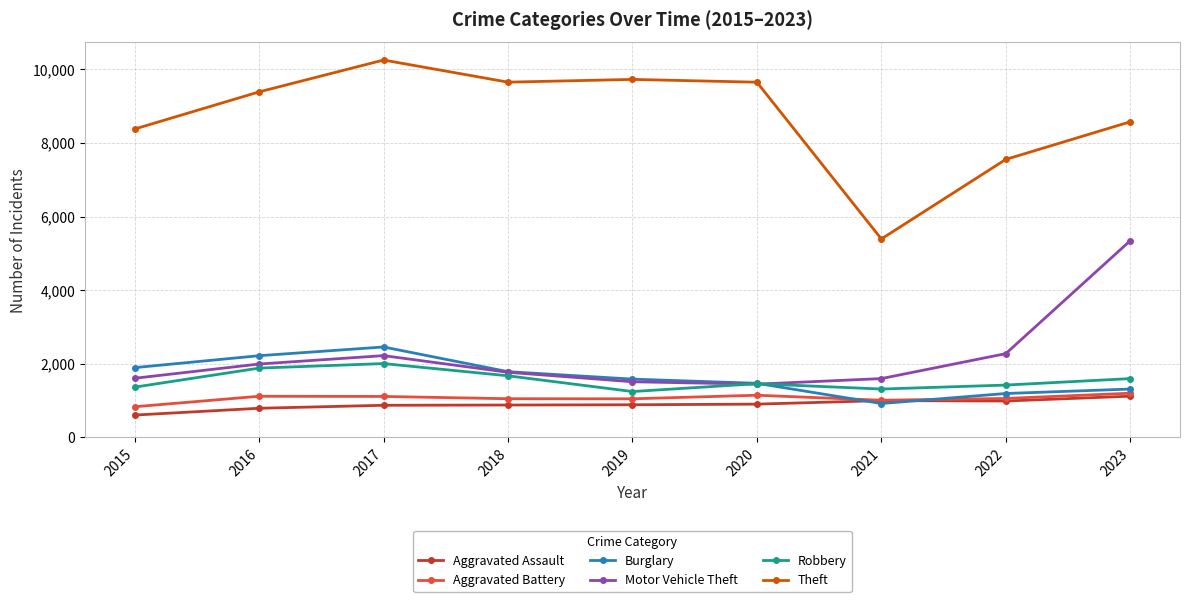

How many lines are shown in the chart?

6